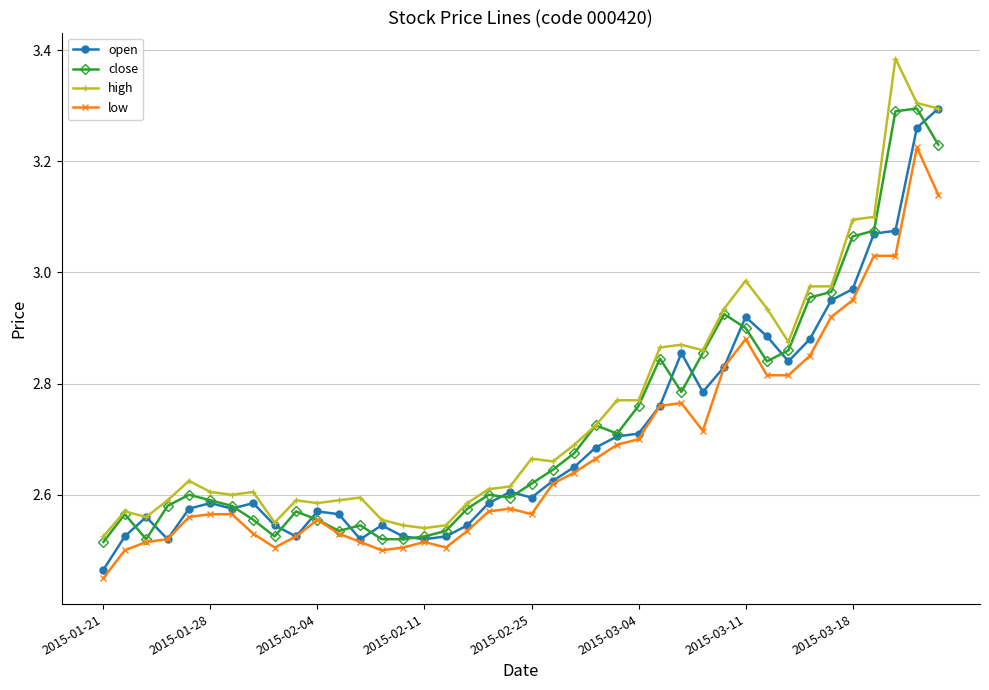

At how many categories does at least one series exceed 2?

40